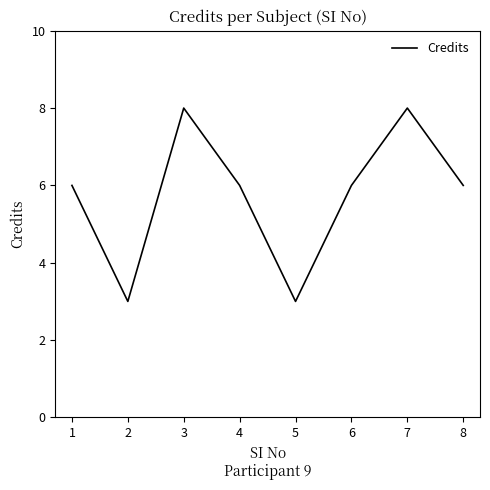

Is it true that the value at 1 is 6?

True